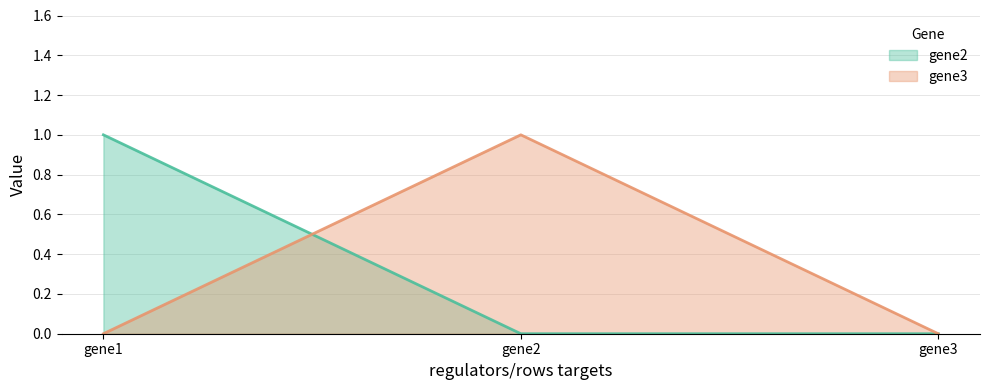

Reading right to left, transcribe all the data shown in this chart.

gene2: gene3=0	gene2=0	gene1=1
gene3: gene3=0	gene2=1	gene1=0